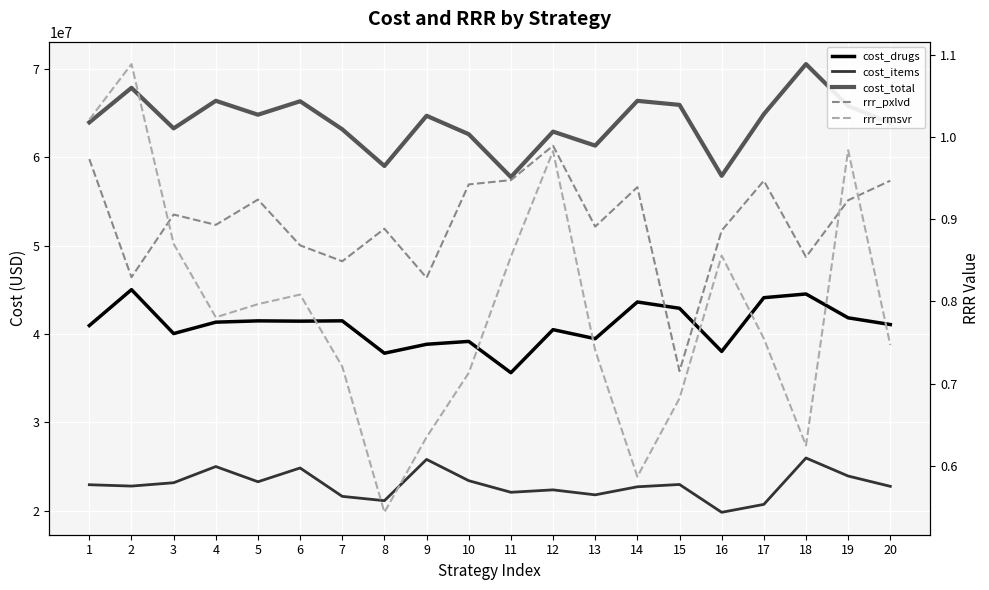

What are all the series names shown in the legend?

cost_drugs, cost_items, cost_total, rrr_pxlvd, rrr_rmsvr